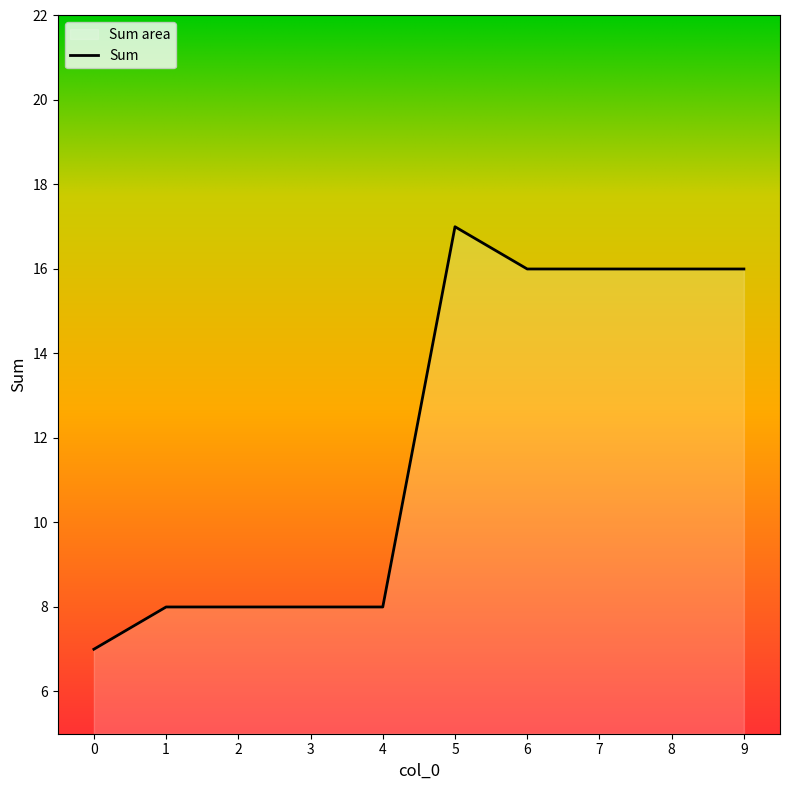

Reading left to right, extract all data points from this chart.

0=7	1=8	2=8	3=8	4=8	5=17	6=16	7=16	8=16	9=16